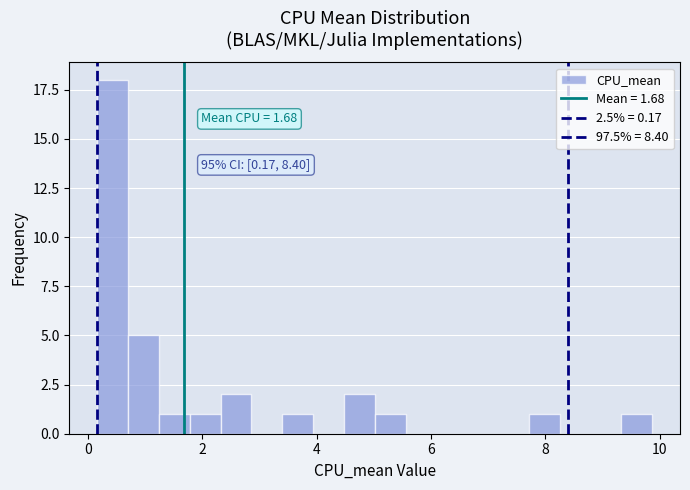

Around what value on the x-axis is the tallest bar? Give the approximate position of its centre, as read against the axis.

0.4